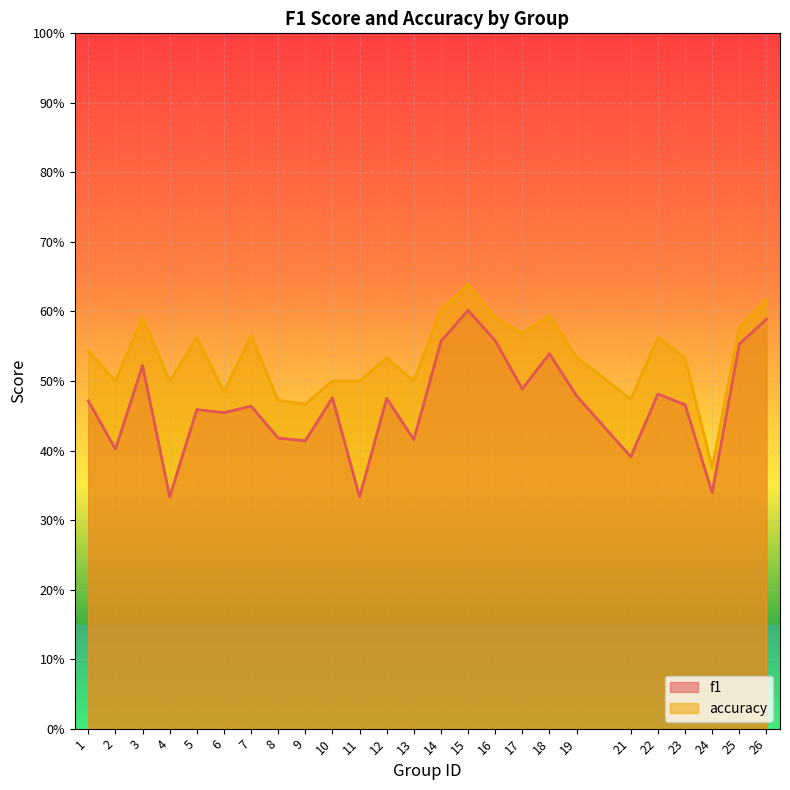

True or false: accuracy has more than 0 points higher than both neighbors.

True